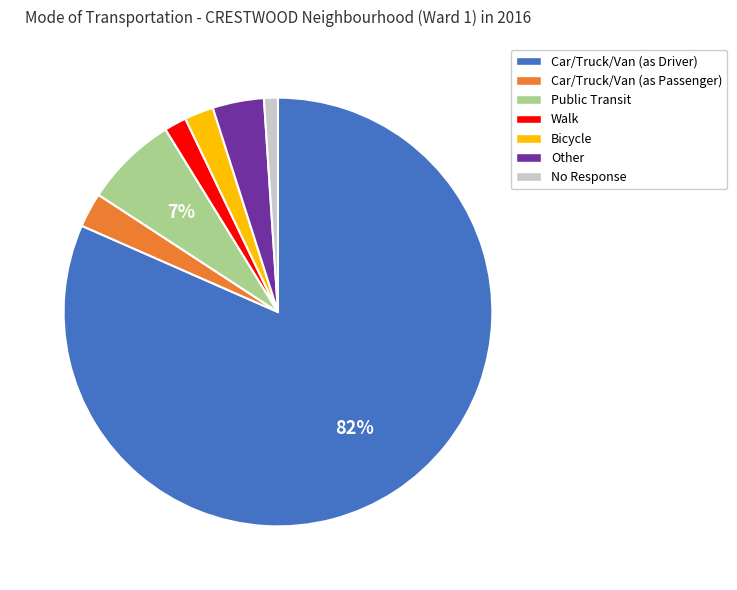

Between No Response and Public Transit, which is larger?

Public Transit